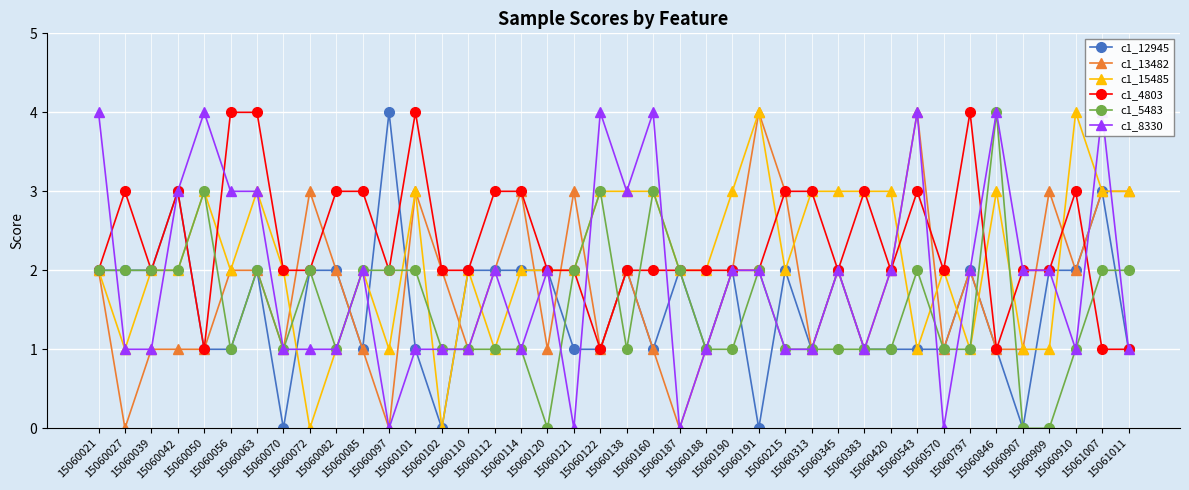

Reading left to right, transcribe all the data shown in this chart.

c1_12945: 2	2	2	3	1	1	2	0	2	2	1	4	1	0	2	2	2	2	1	1	2	1	2	1	2	0	2	1	2	1	1	1	1	2	1	0	2	2	3	1
c1_13482: 2	0	1	1	1	2	2	1	3	2	1	0	3	2	1	2	3	1	3	1	2	1	0	1	2	4	3	1	2	1	2	4	1	2	1	1	3	2	3	3
c1_15485: 2	1	2	2	3	2	3	2	0	1	2	1	3	0	2	1	2	2	2	3	3	3	2	2	3	4	2	3	3	3	3	1	2	1	3	1	1	4	3	3
c1_4803: 2	3	2	3	1	4	4	2	2	3	3	2	4	2	2	3	3	2	2	1	2	2	2	2	2	2	3	3	2	3	2	3	2	4	1	2	2	3	1	1
c1_5483: 2	2	2	2	3	1	2	1	2	1	2	2	2	1	1	1	1	0	2	3	1	3	2	1	1	2	1	1	1	1	1	2	1	1	4	0	0	1	2	2
c1_8330: 4	1	1	3	4	3	3	1	1	1	2	0	1	1	1	2	1	2	0	4	3	4	0	1	2	2	1	1	2	1	2	4	0	2	4	2	2	1	4	1